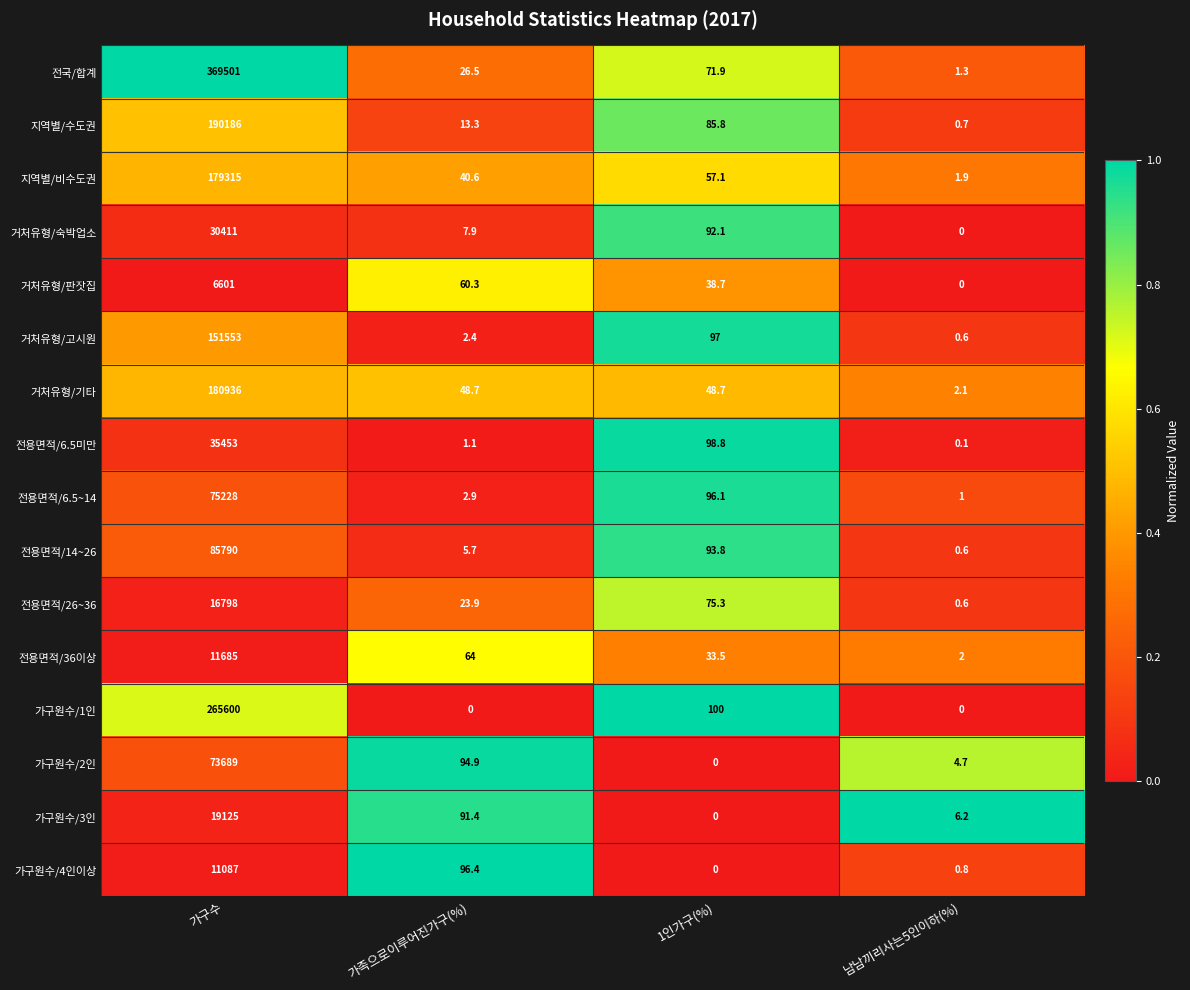

Which series has the largest total across all categories?

전국/합계